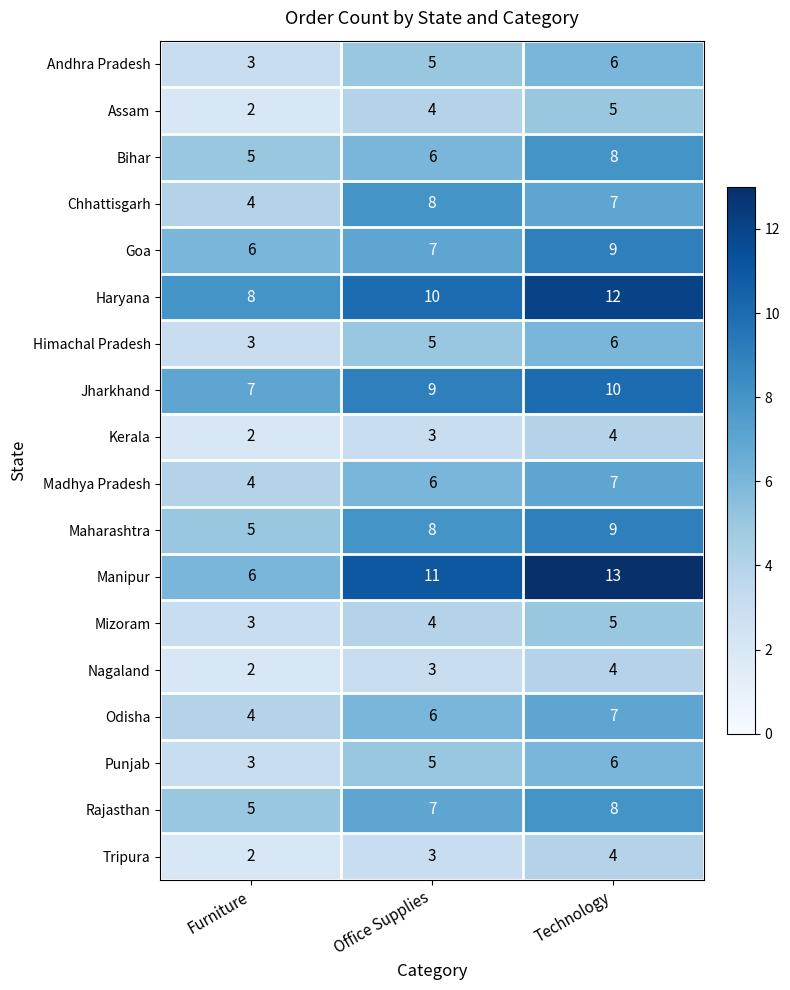

What is the sum of all Kerala values?

9